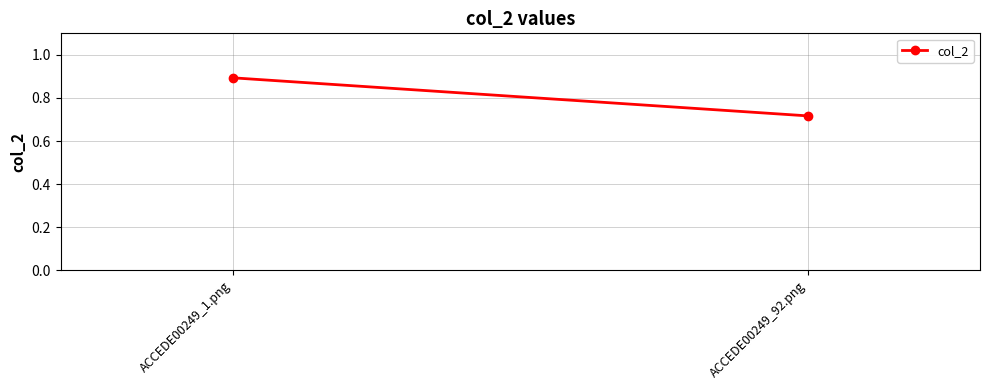

How many data points does each series have?

2